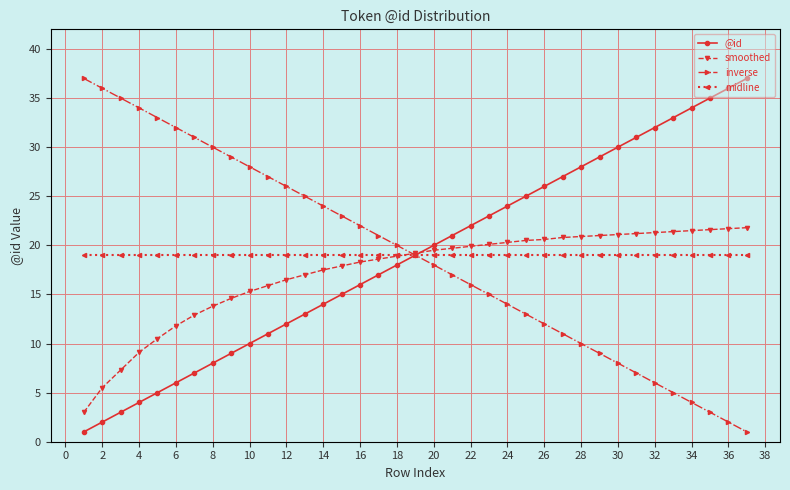

True or false: @id has more than 0 points higher than both neighbors.

False